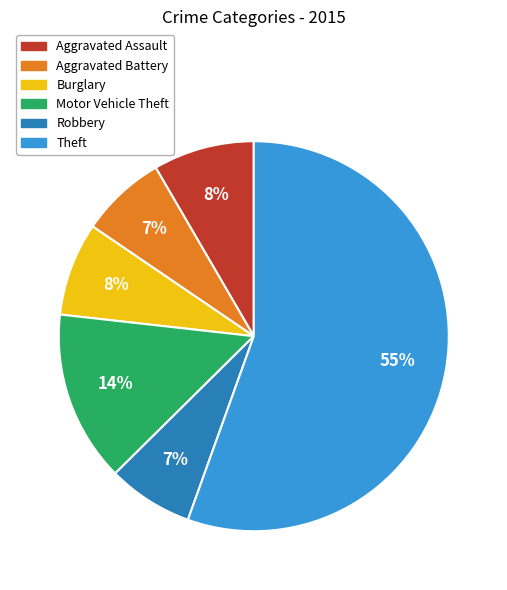

Does any single category account for the majority?

Yes